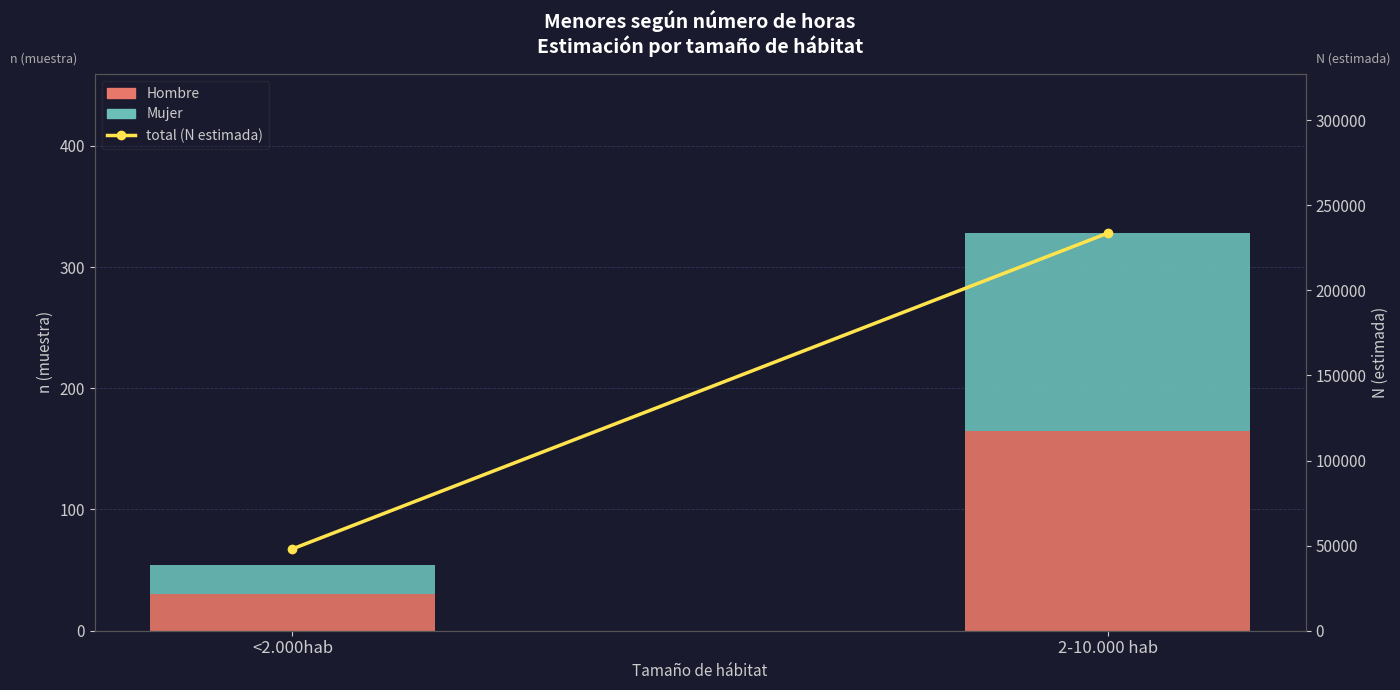

What are all the series names shown in the legend?

Hombre, Mujer, total (N estimada)